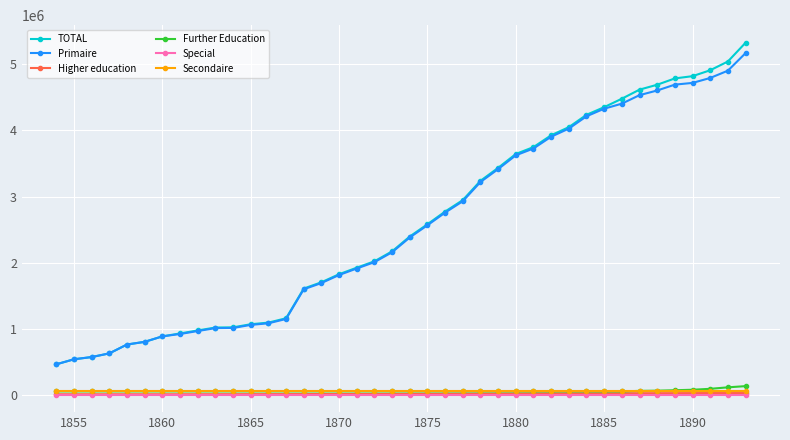

What is the highest value of the Primaire series?

5170211